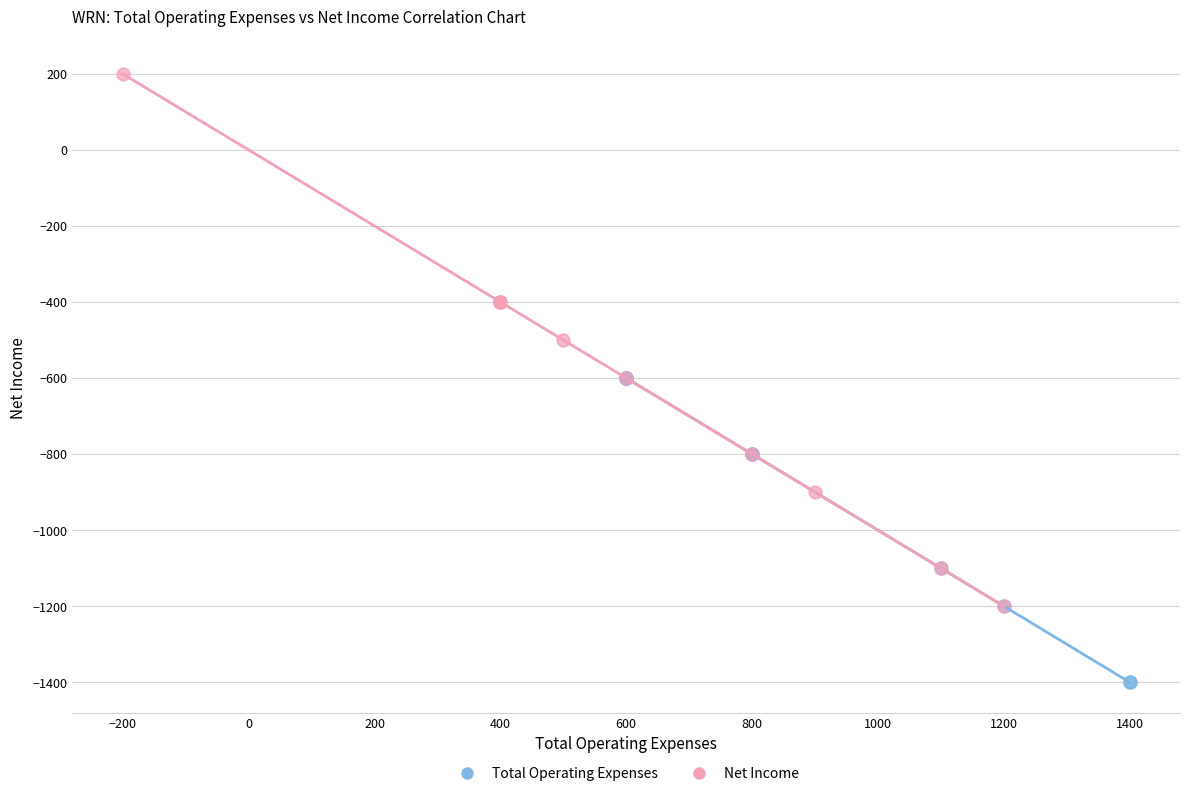

Which series contains the highest Y value?

Net Income